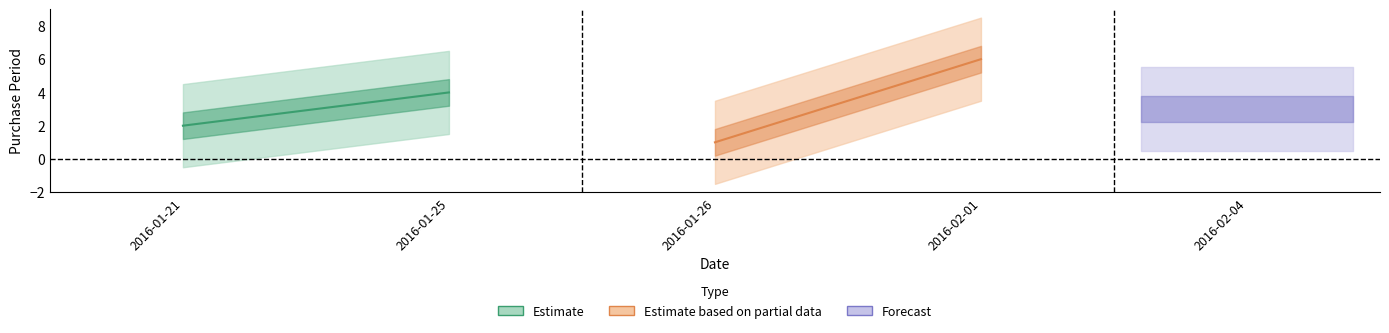

Is it true that the value at 2016-01-26 is 0?

False